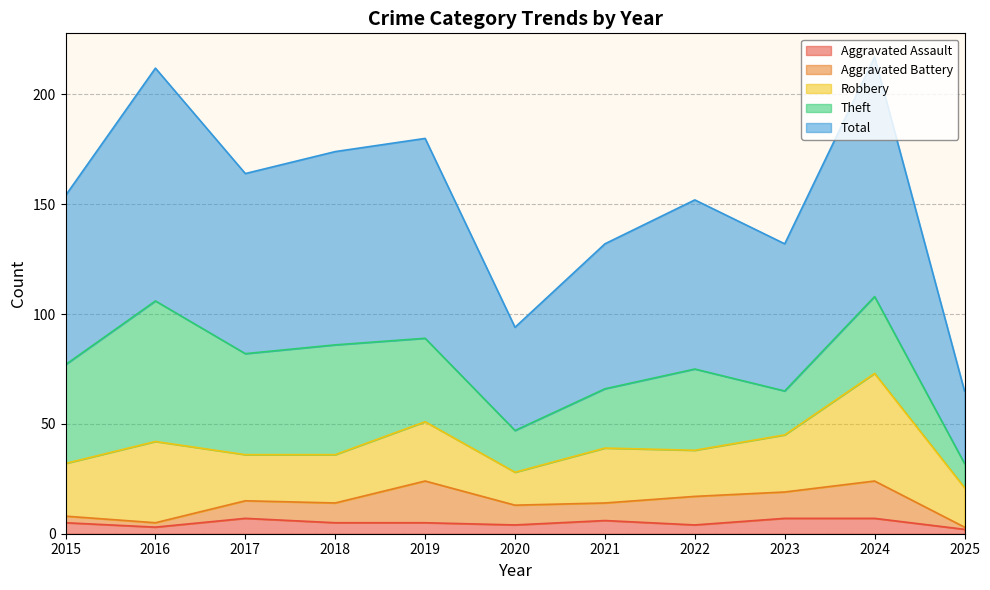

At 2016, list the series in order from largest to smallest.

Total, Theft, Robbery, Aggravated Assault, Aggravated Battery